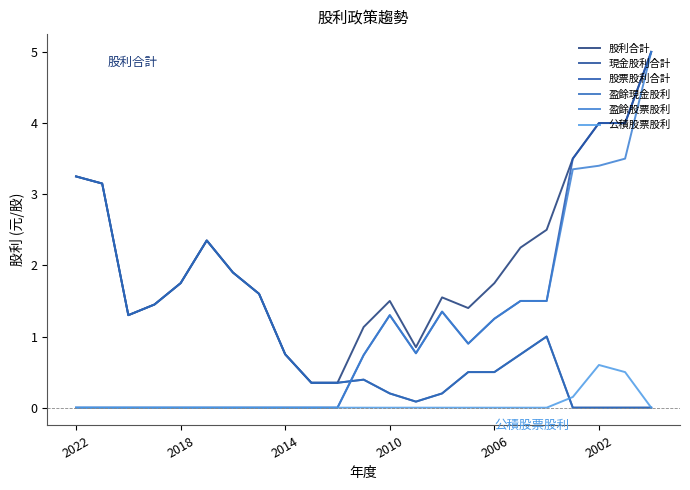

Does the chart have visible grid lines?

No